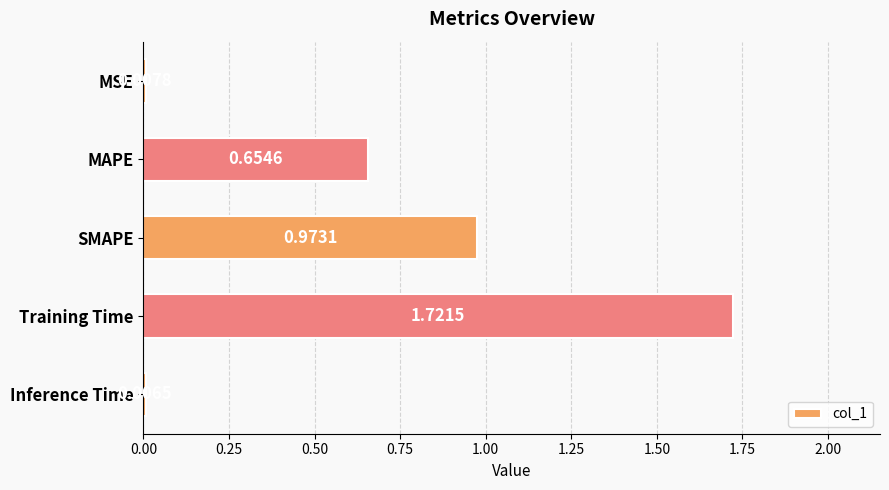

Does the chart contain stacked bars?

No